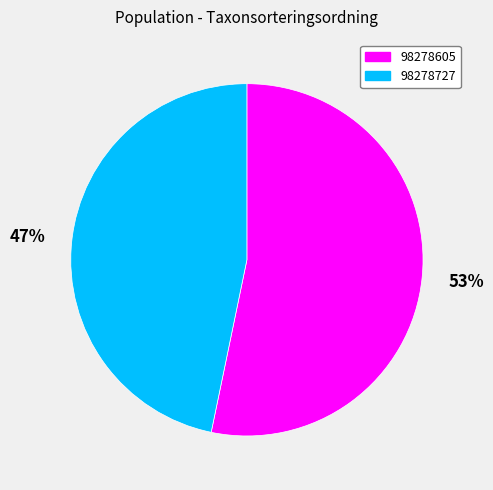

Which category has the smallest portion of the pie?

98278727